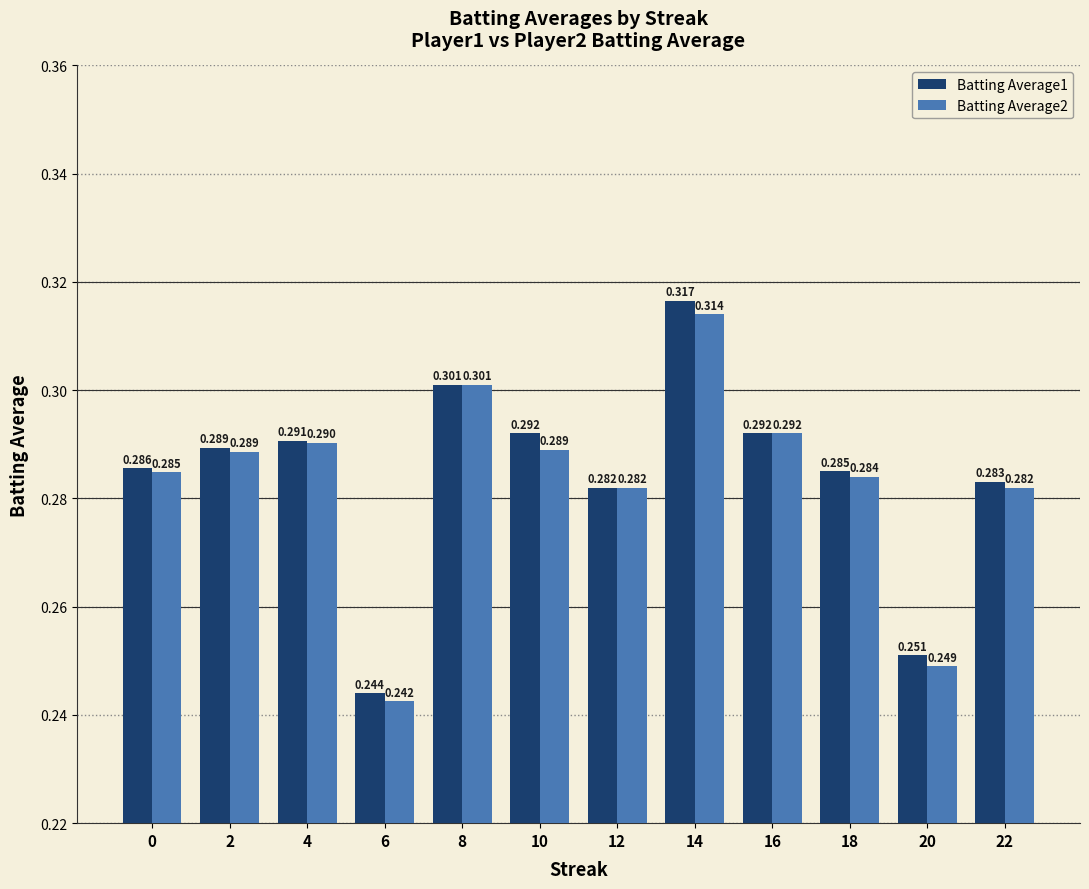

Where is Batting Average2 nearest to the value 0?

6